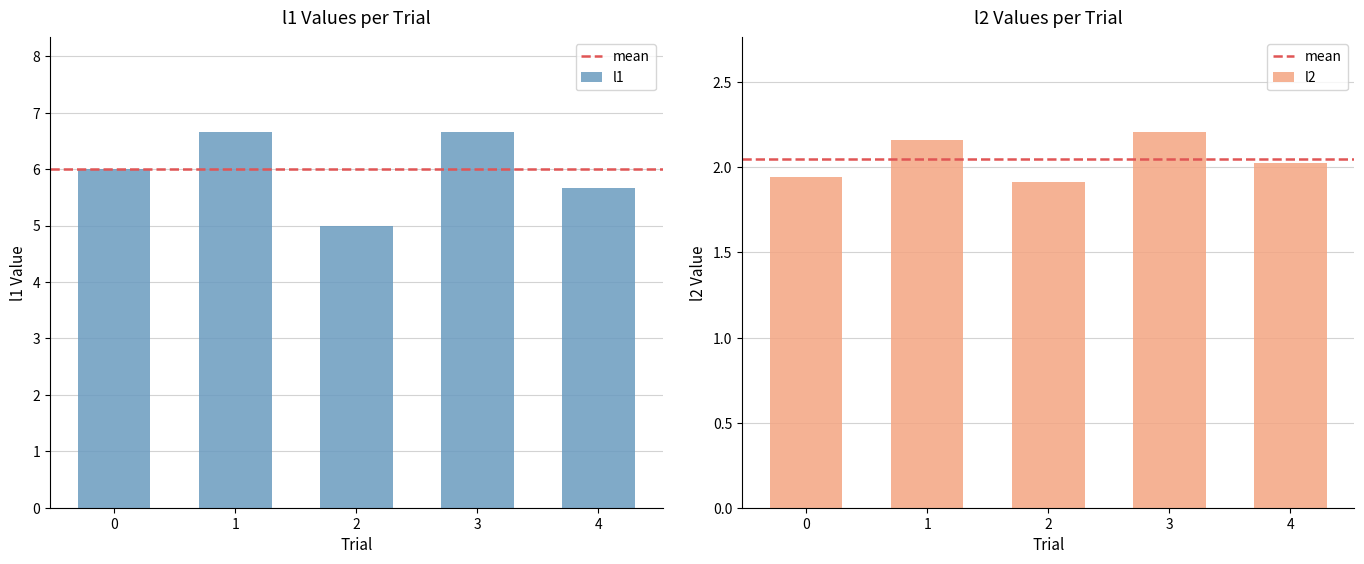

What is the smallest value displayed?

1.9